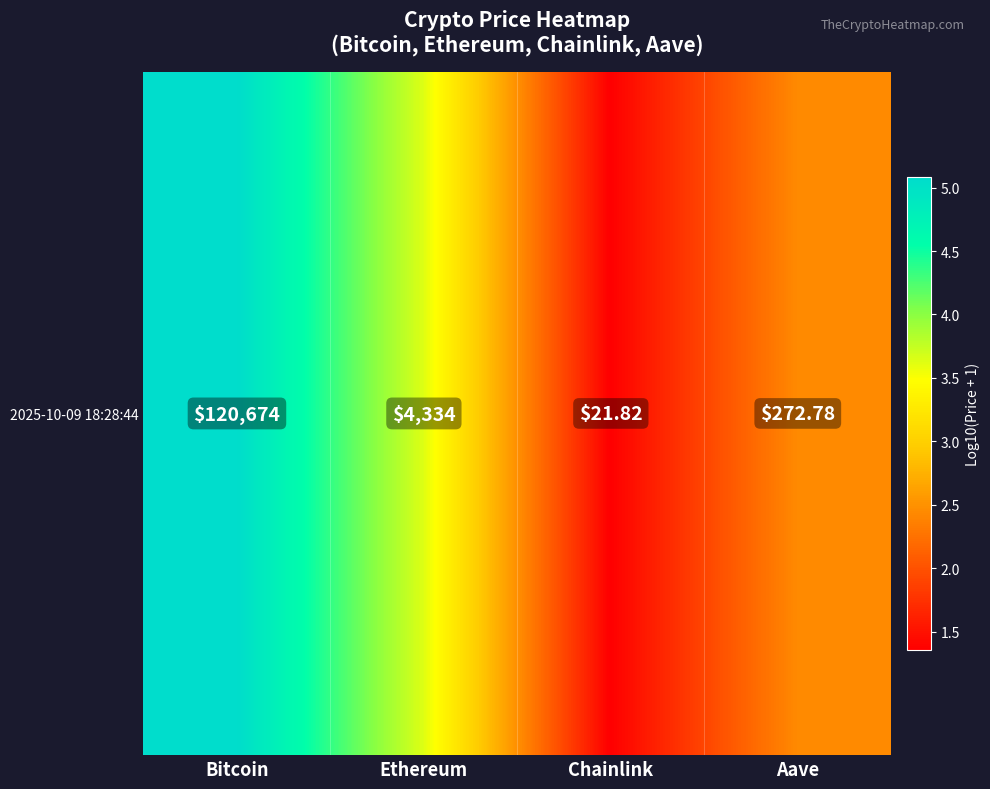

How many series are shown in this chart?

1